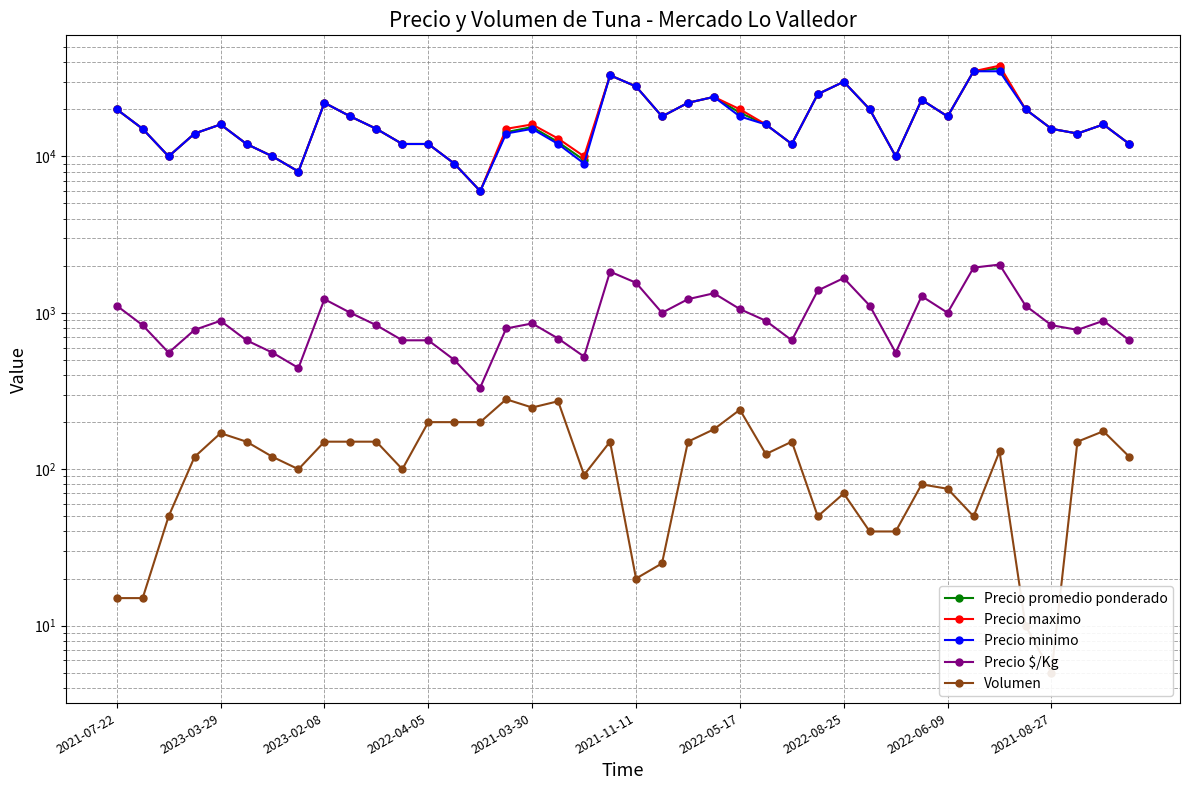

What is the label of the 4th point from the left?

2022-04-05